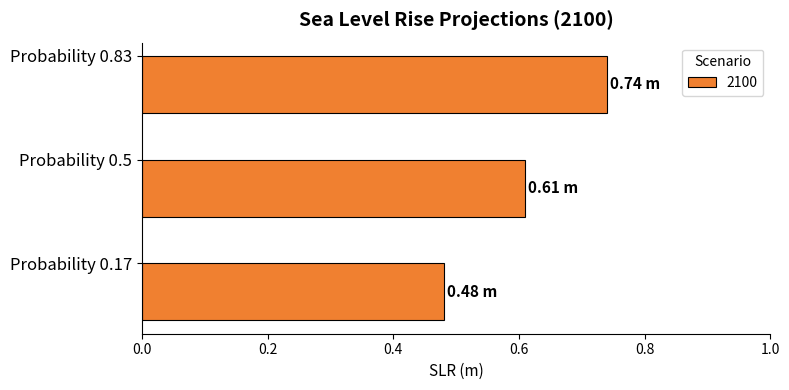

What is the change in value from Probability 0.17 to Probability 0.5?

+0.1